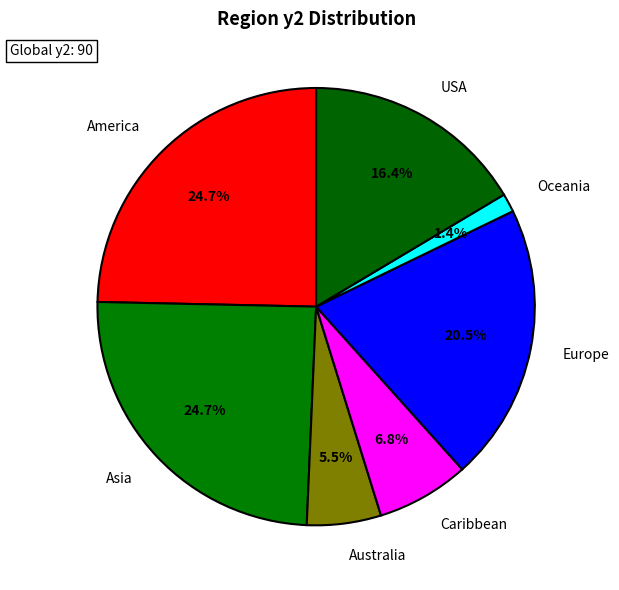

How many segments does this pie chart have?

7